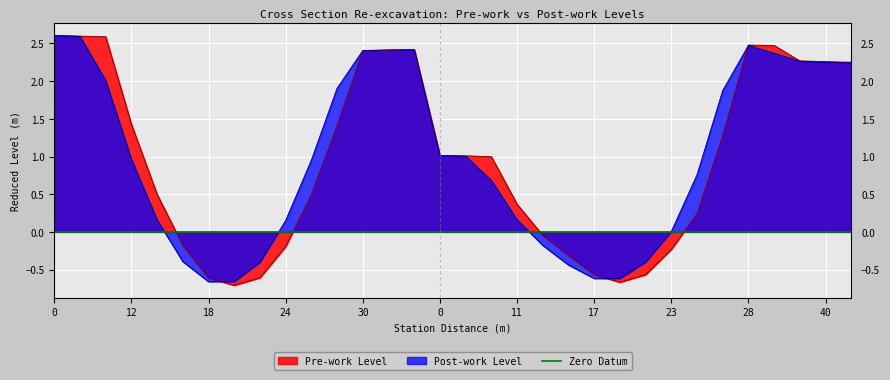

Does the chart display data point markers on the line(s)?

No